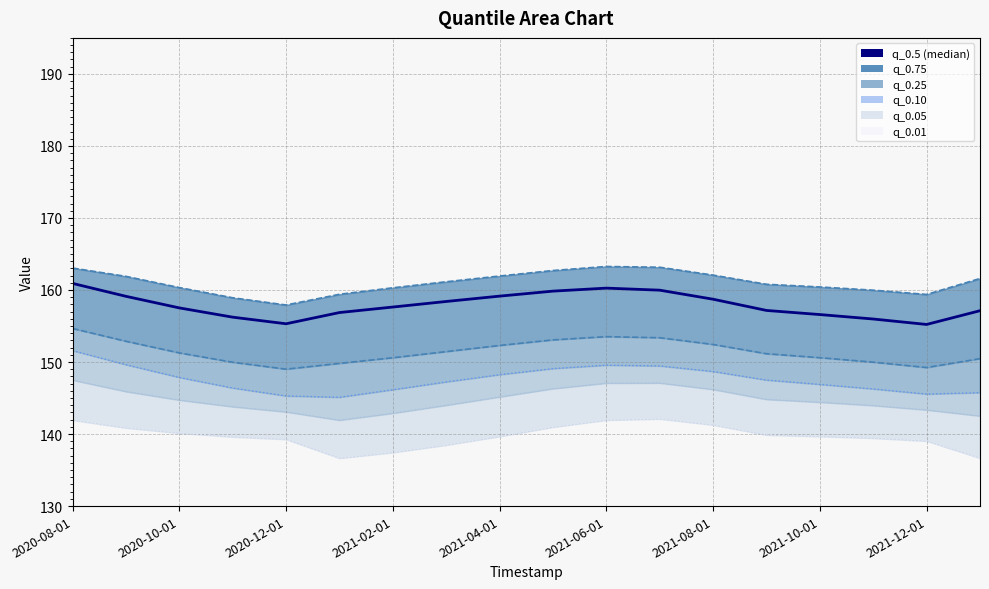

What is the value of the q_0.05 point at the 16th from the left?

144.0